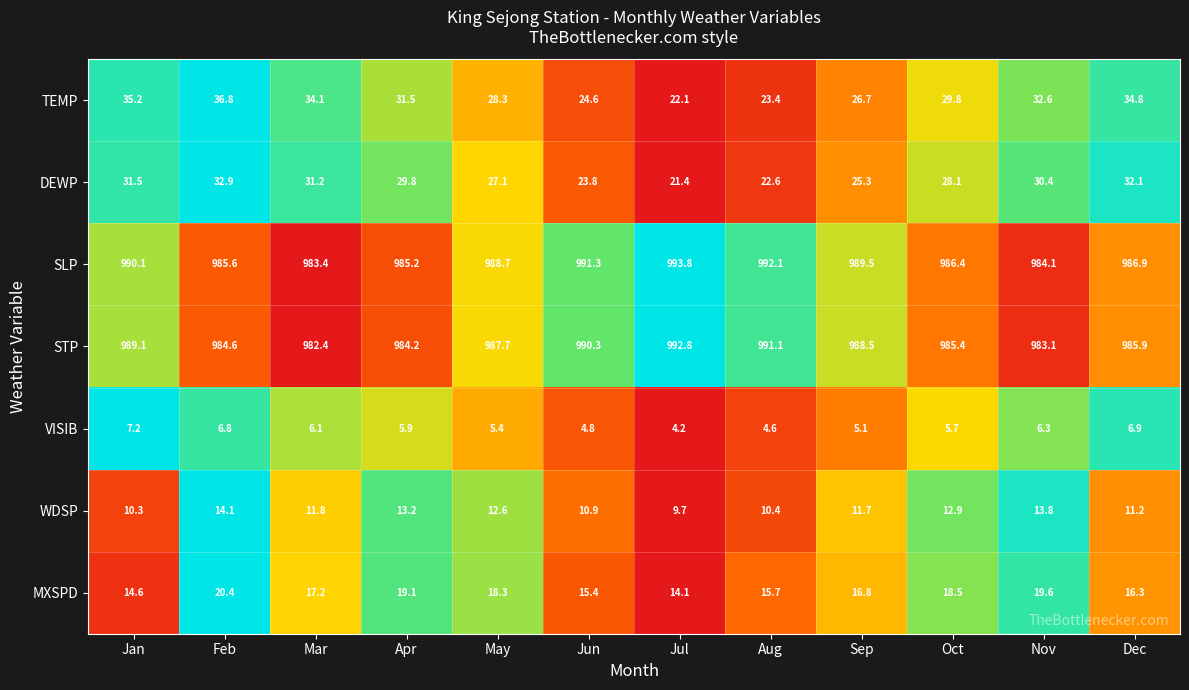

The value of VISIB at Apr is 5.9. True or false?

True